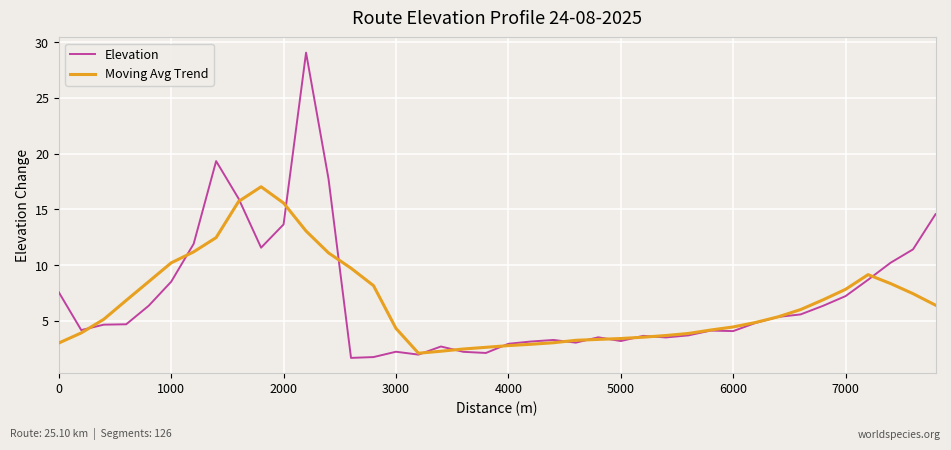

What is the maximum value for Elevation?

29.1